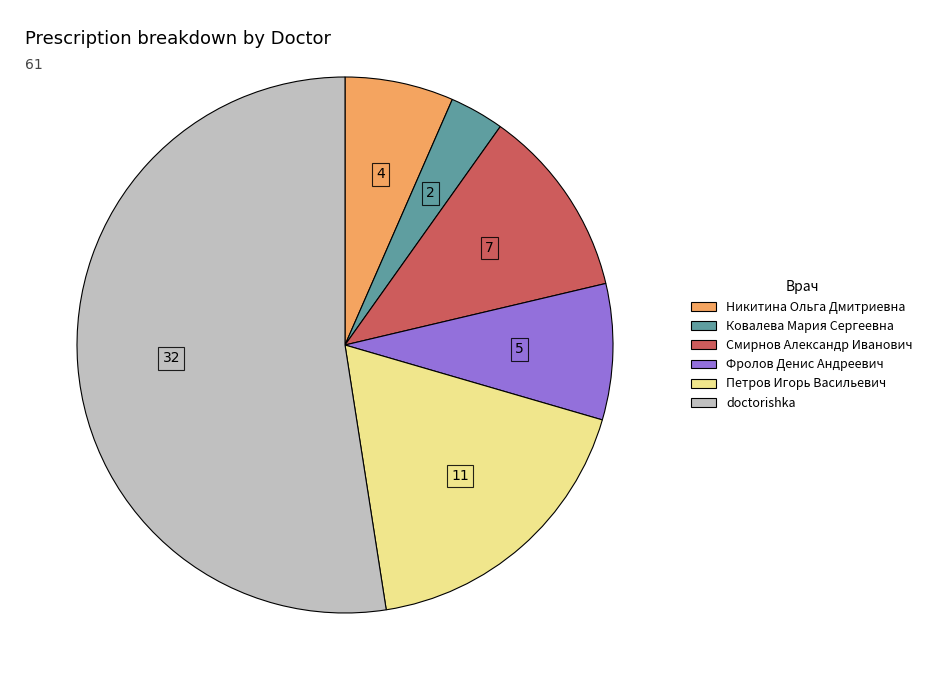

Which category has the biggest portion of the pie?

doctorishka